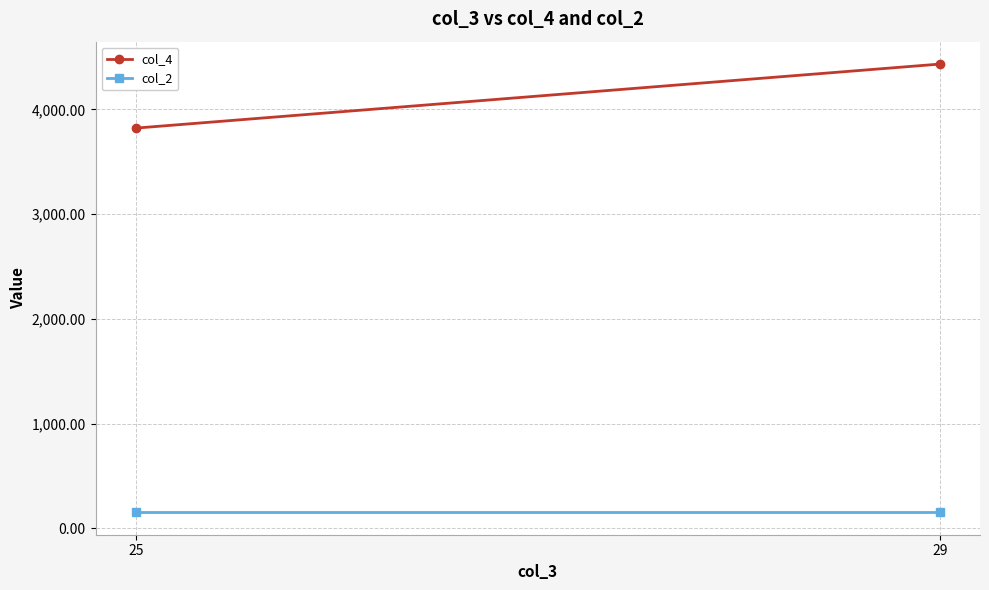

What is the maximum value shown in the chart?

4431.8